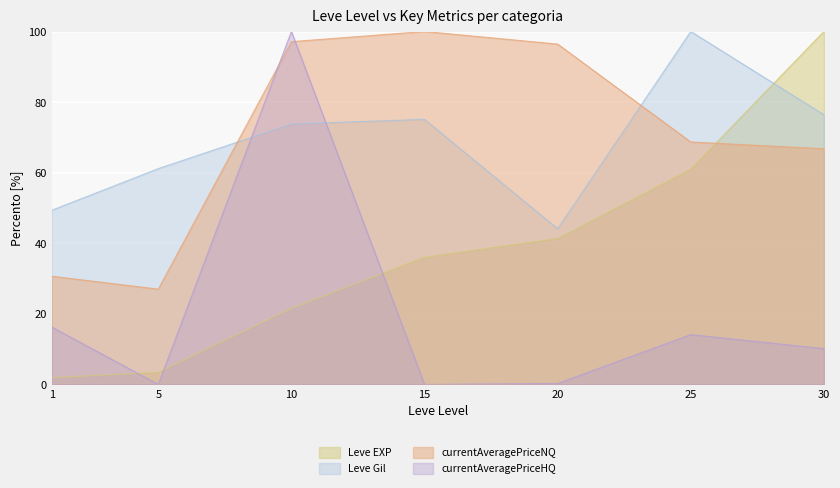

What is the total value across all series at 15?

211.1